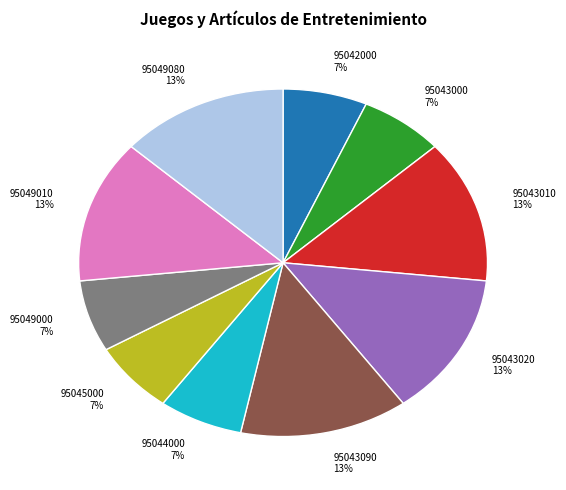

How many segments does this pie chart have?

10